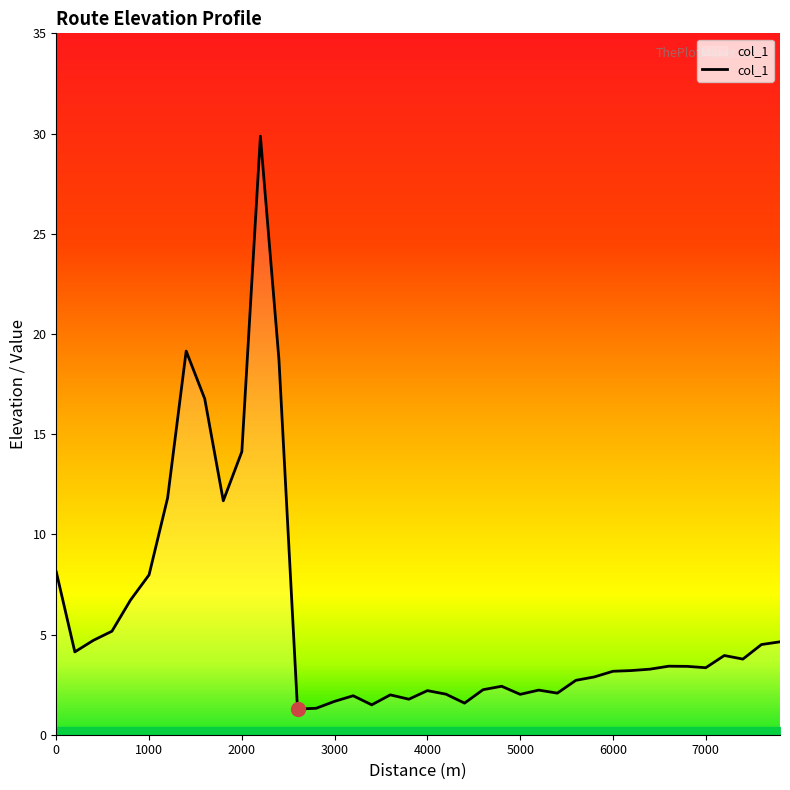

What is the difference between the maximum and minimum values?

28.6